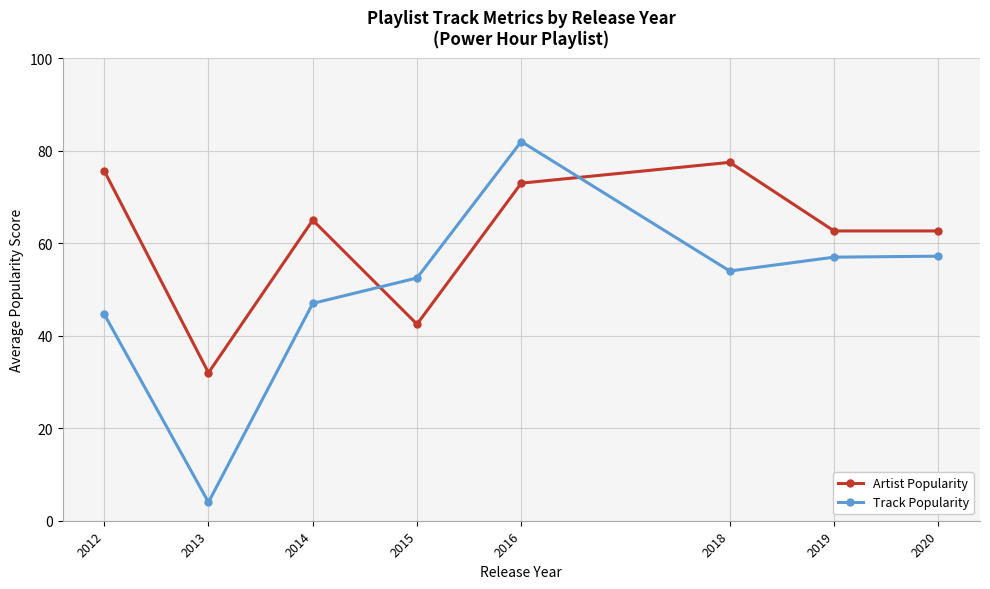

What is the approximate value of Artist Popularity at 2014?

65.0